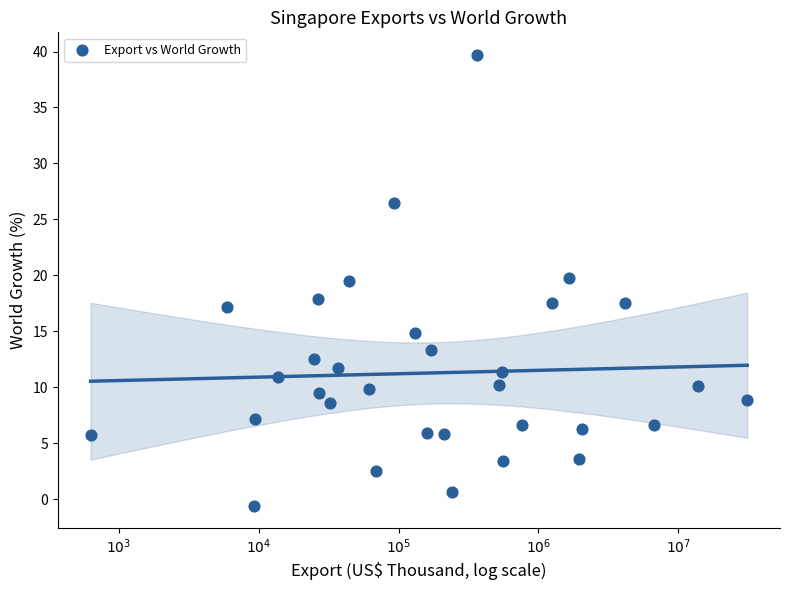

What is the range of X values (max minus min)?

4.7